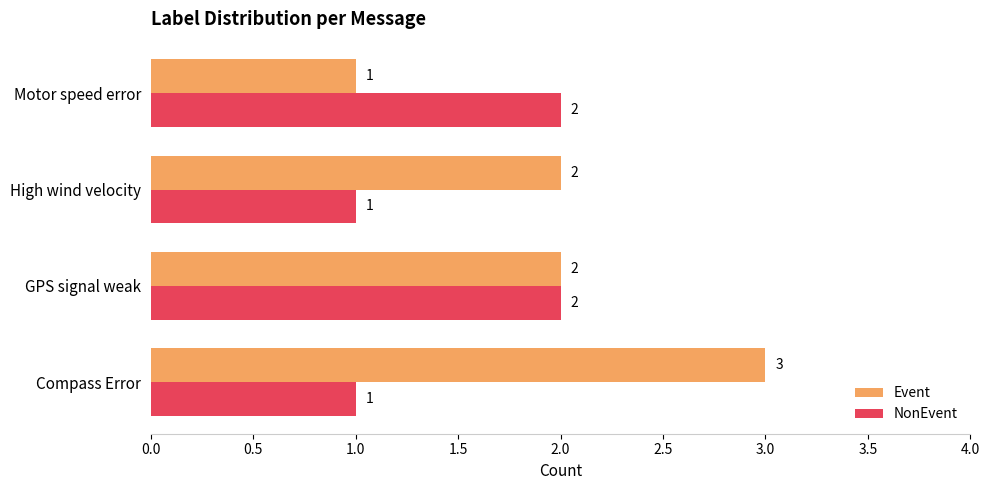

Is the value of NonEvent at GPS signal weak greater than the value of Event at Compass Error?

No